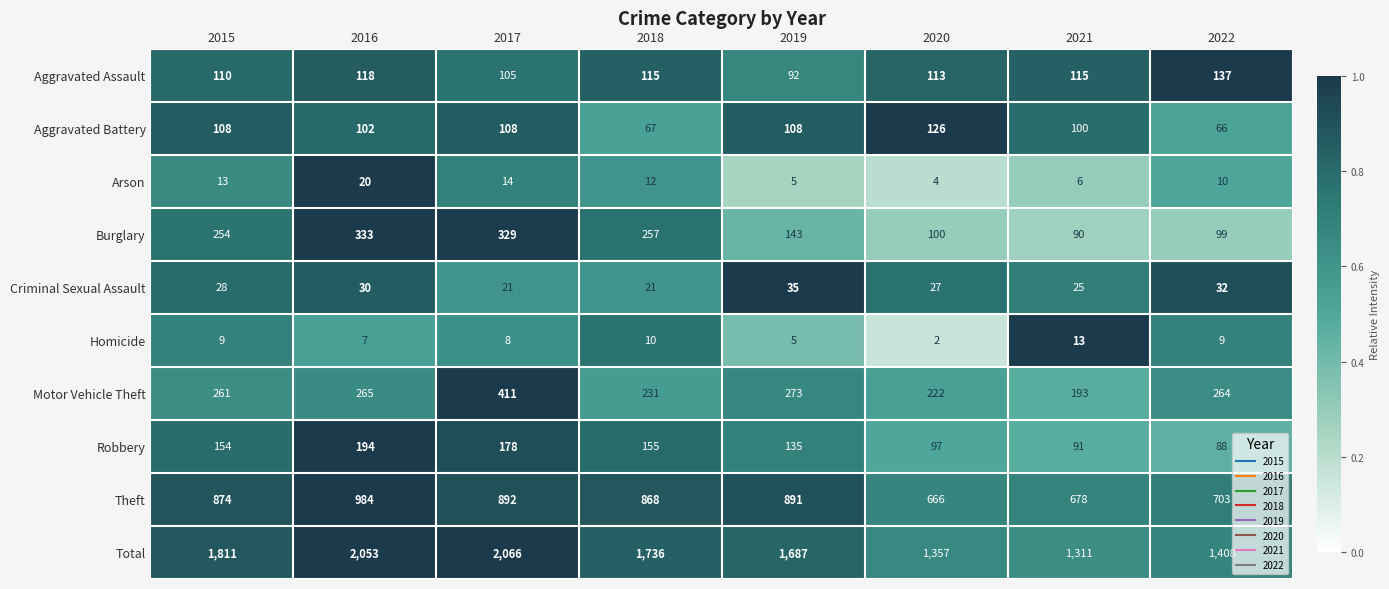

What is the sum of all Motor Vehicle Theft values?

2120